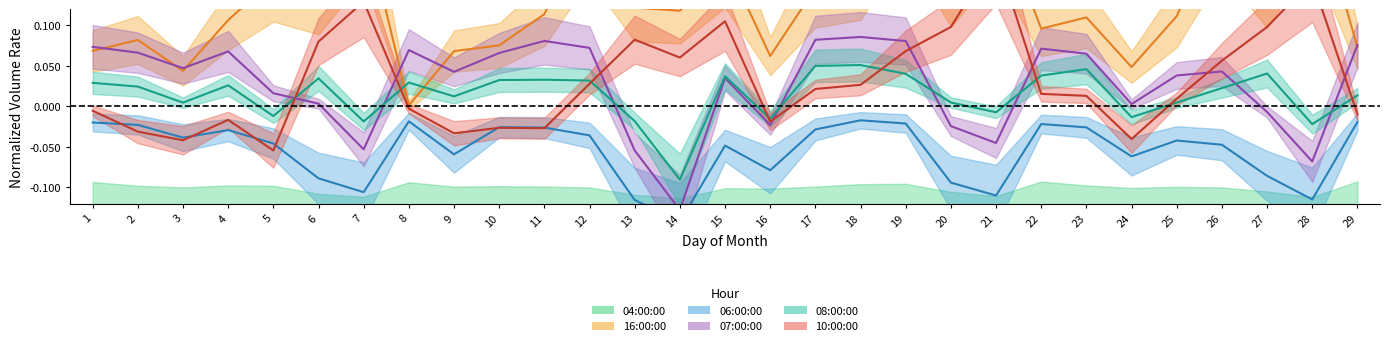

What are all the series names shown in the legend?

04:00:00, 16:00:00, 06:00:00, 07:00:00, 08:00:00, 10:00:00